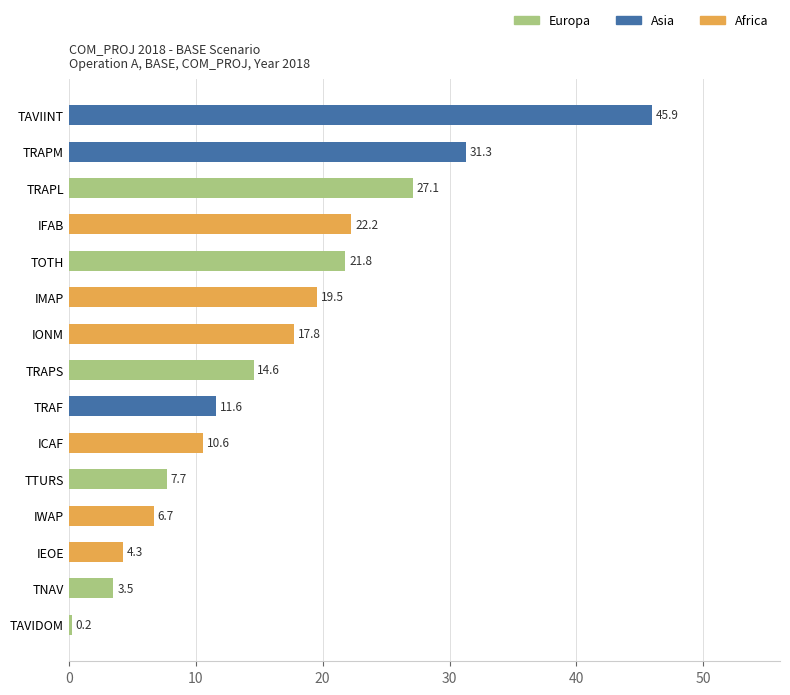

Does the chart contain stacked bars?

No